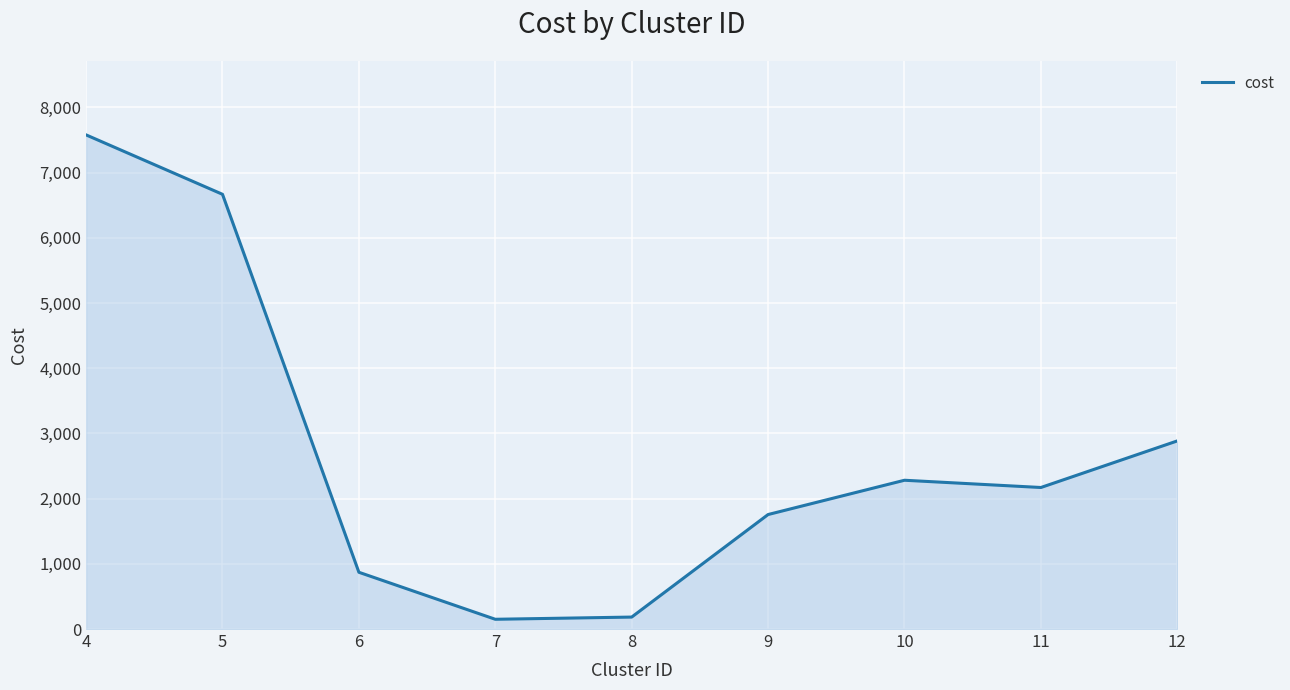

Read the value at 12.

2885.4